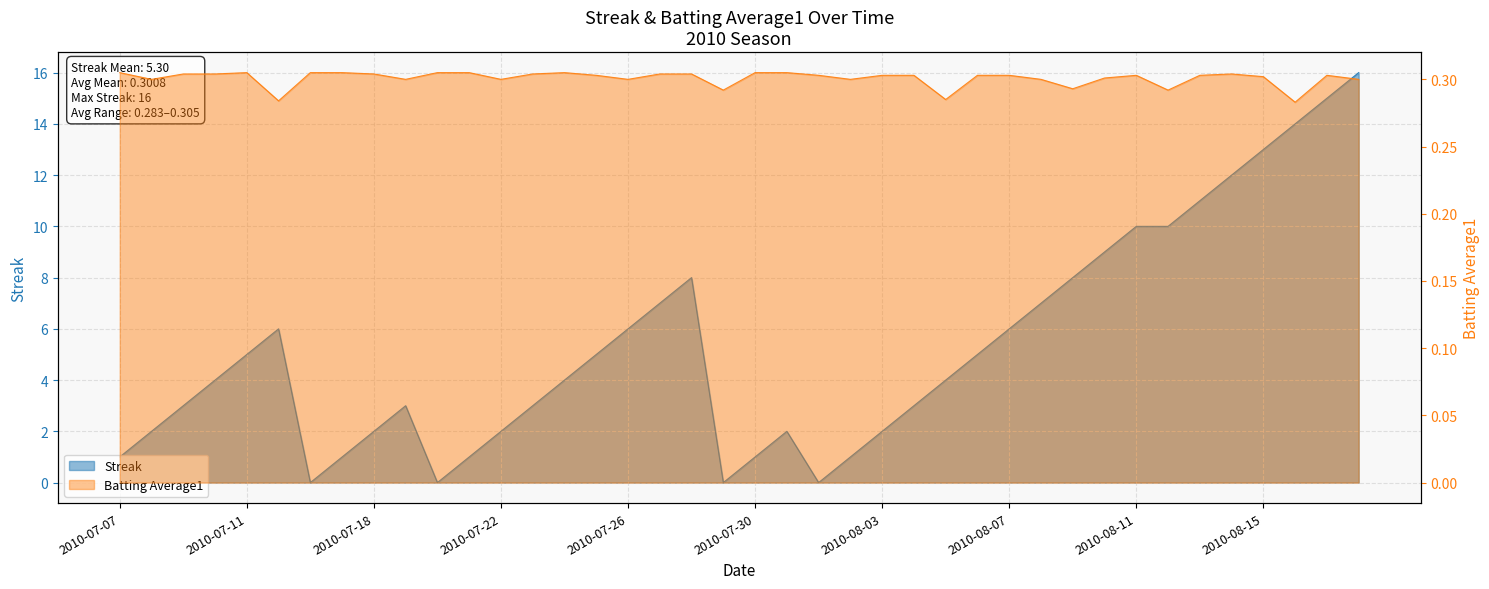

Which series has the widest spread of values?

Streak